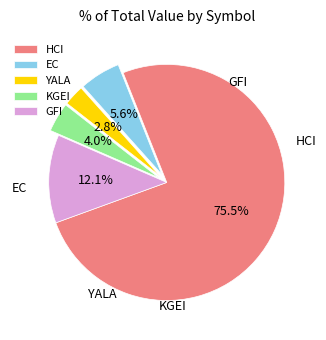

Does any single category account for the majority?

Yes